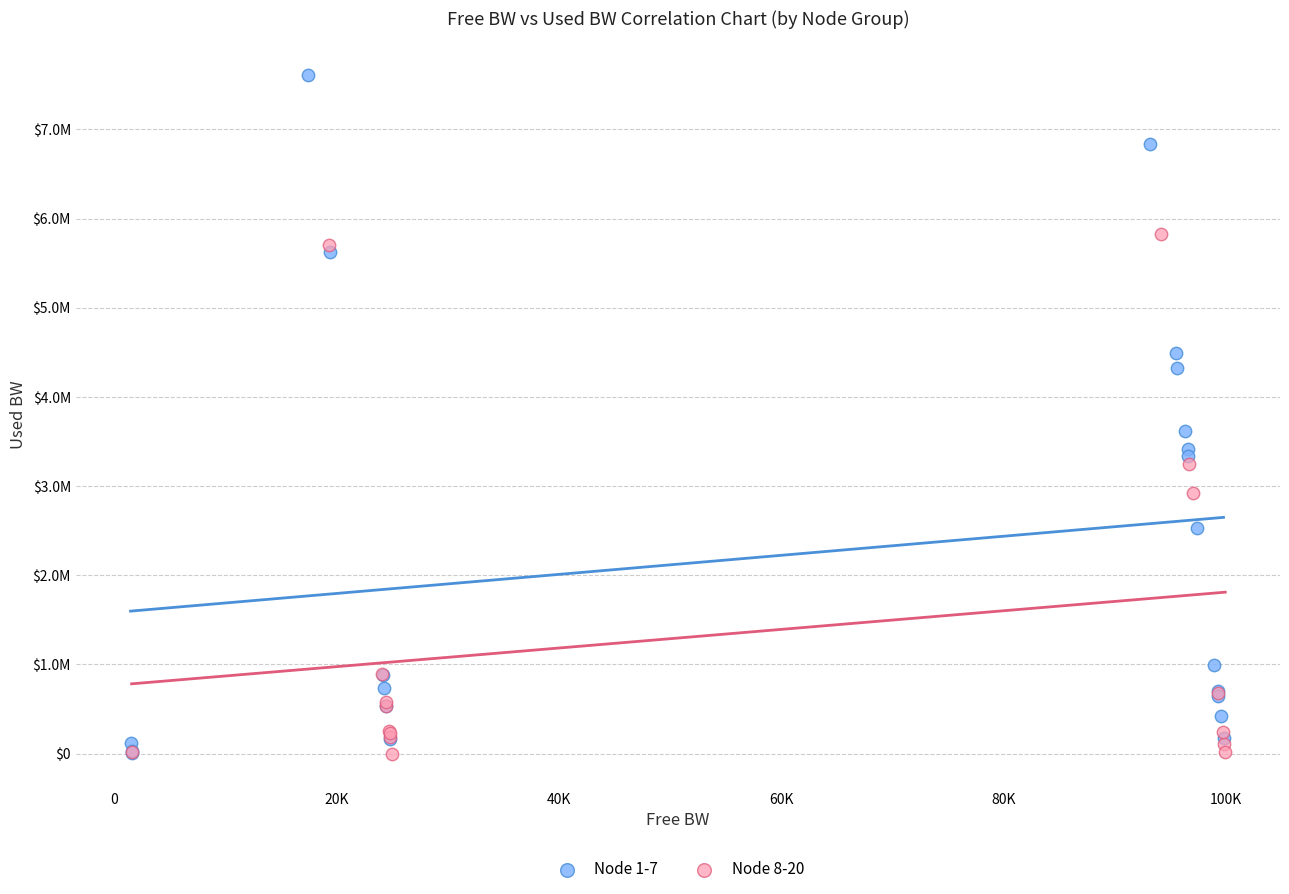

Which series contains the highest Y value?

Node 1-7